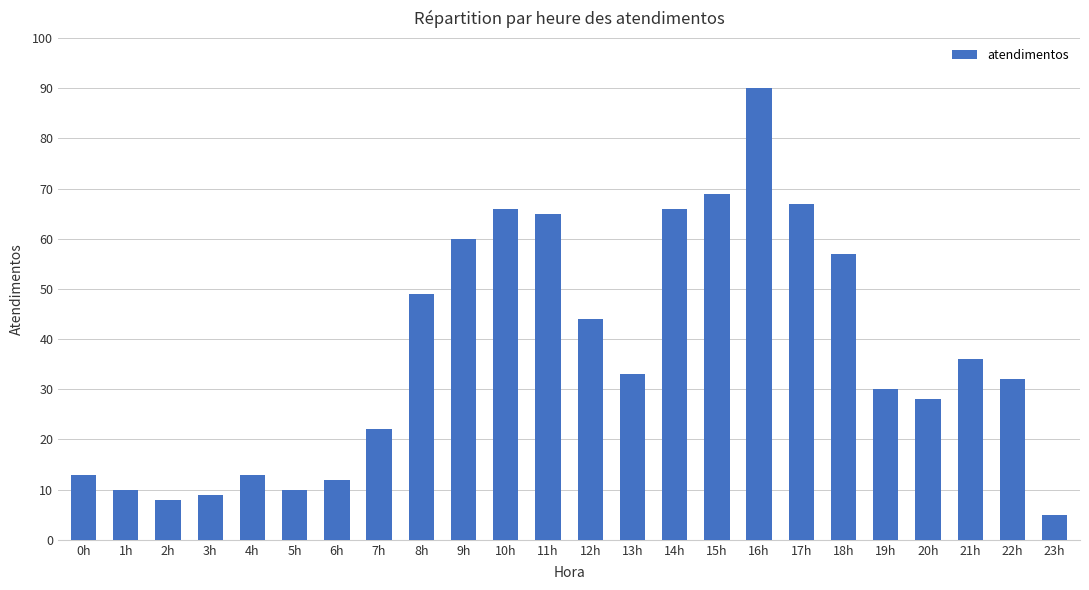

What is the difference between the maximum and minimum values?

85